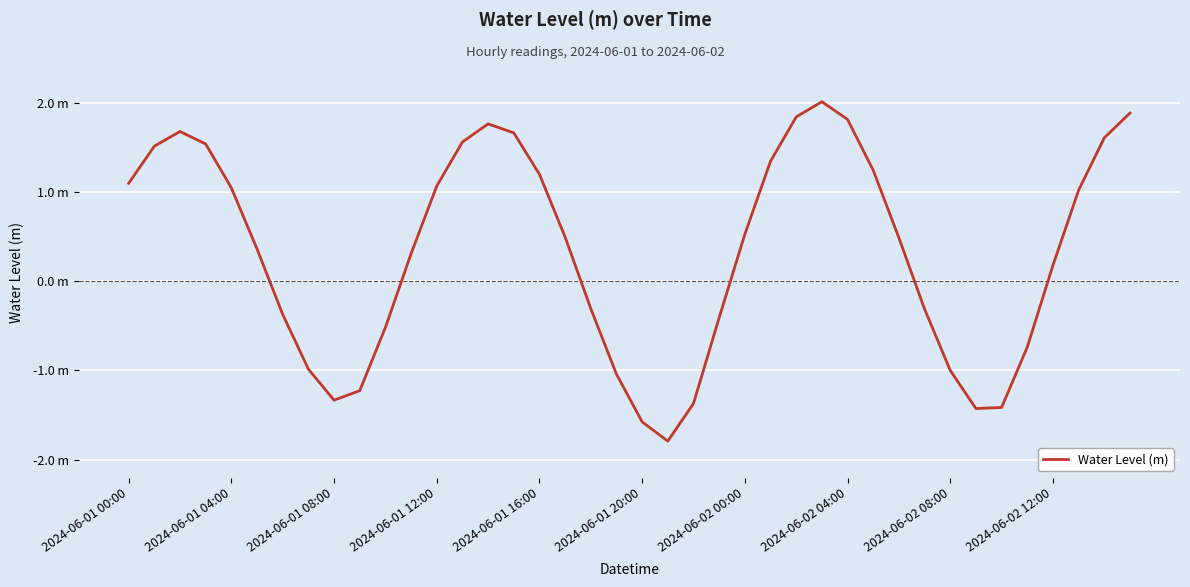

Where does the data first go above 0?

2024-06-01 00:00